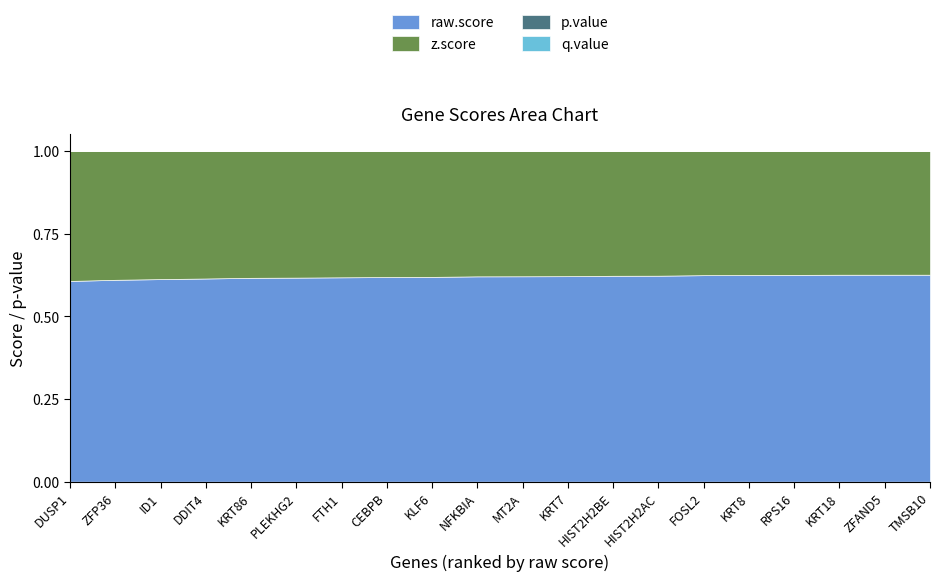

True or false: p.value and q.value cross at least once.

False